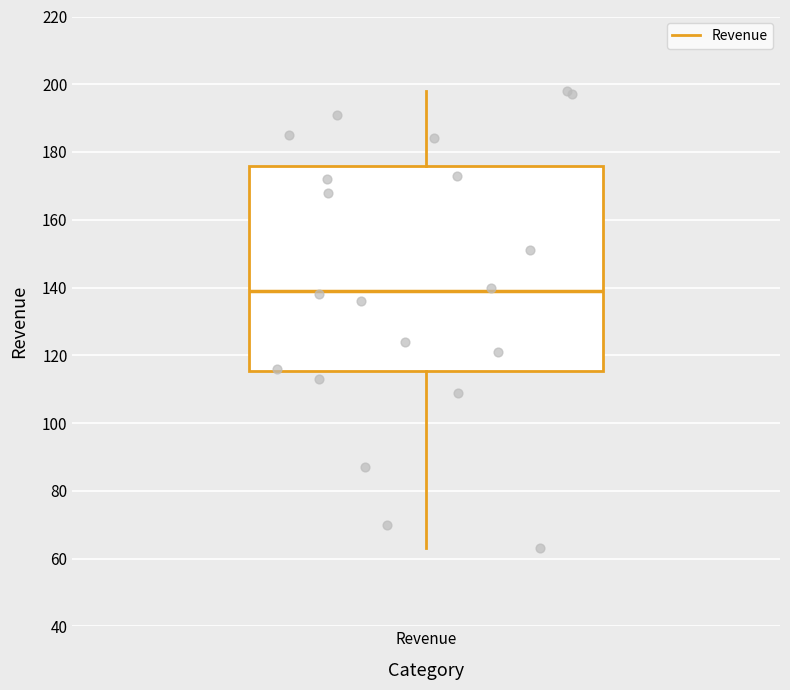

Read this box plot against the y-axis: the position of the median line, the range covered by the box, and the ends of both whiskers. The values are not printed on the chart, so give them approximately, as read against the axis.

median 140, box 116 to 176, whiskers 64 to 198